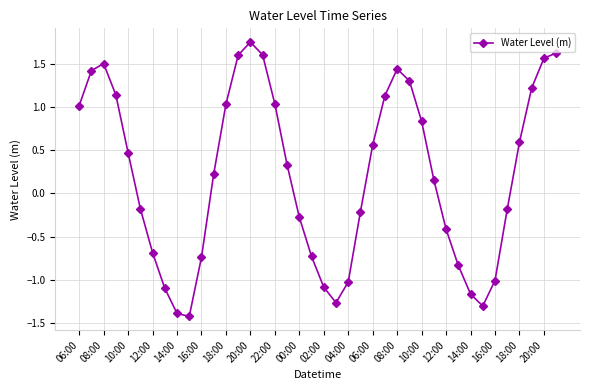

What is the smallest value displayed?

-1.4